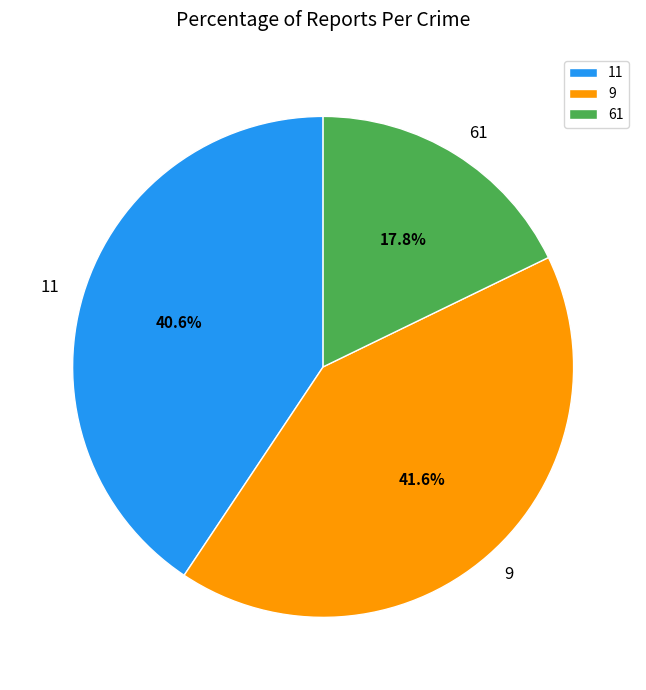

Which has a higher value, 9 or 61?

9